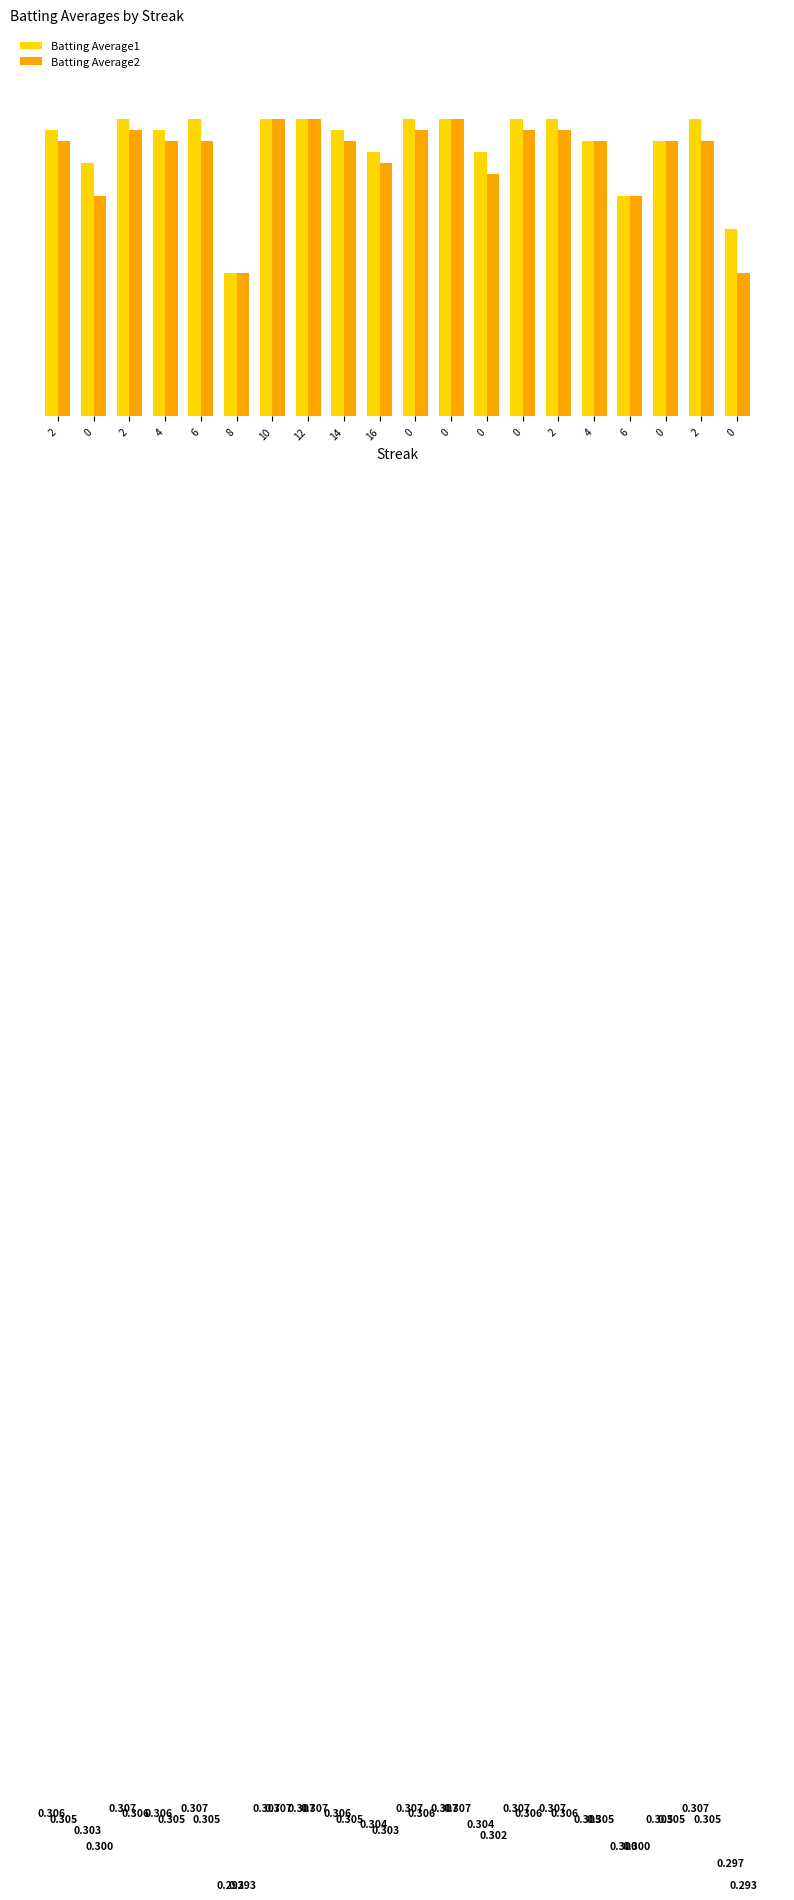

Rank the series by their average value, from highest to lowest.

Batting Average1, Batting Average2